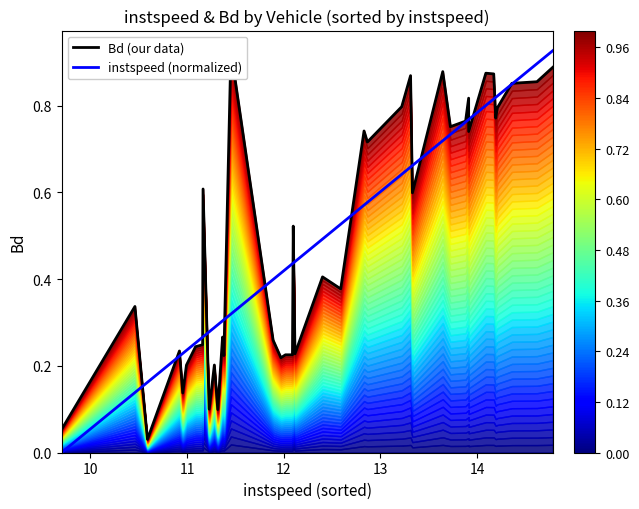

At how many categories does at least one series exceed 0?

40